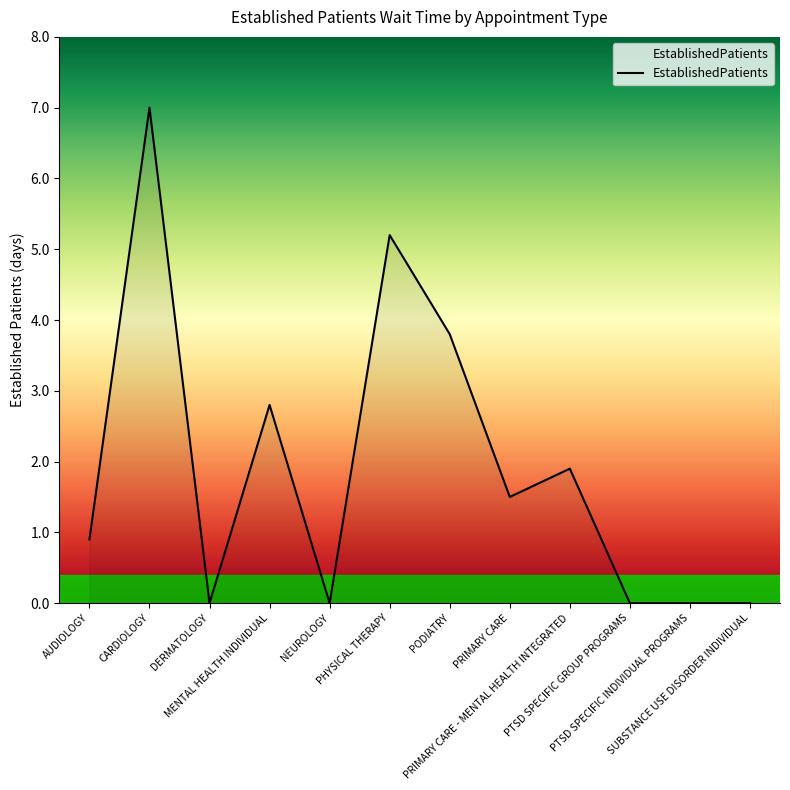

What is the greatest value displayed?

7.0